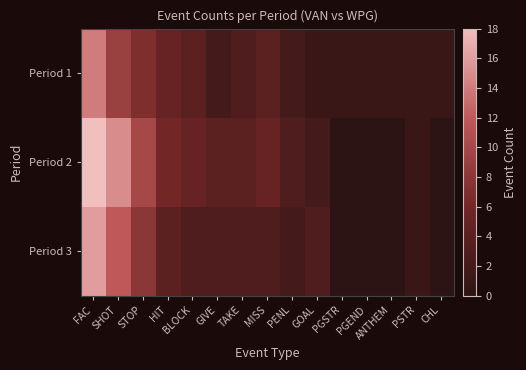

What is the maximum value shown in the chart?

18